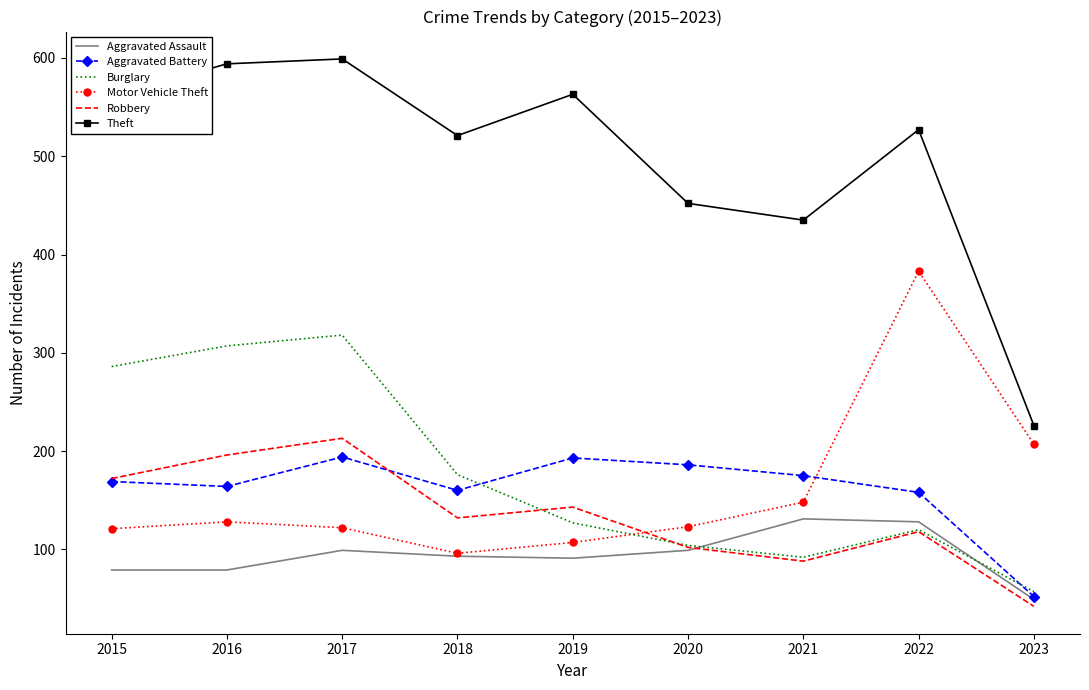

What is the sum of the Theft values at 2023 and 2020?

678